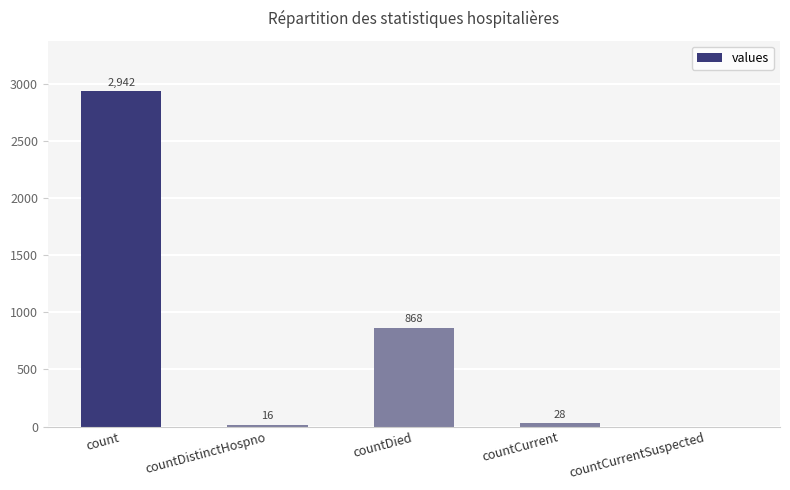

Reading left to right, extract all data points from this chart.

2942	16	868	28	0